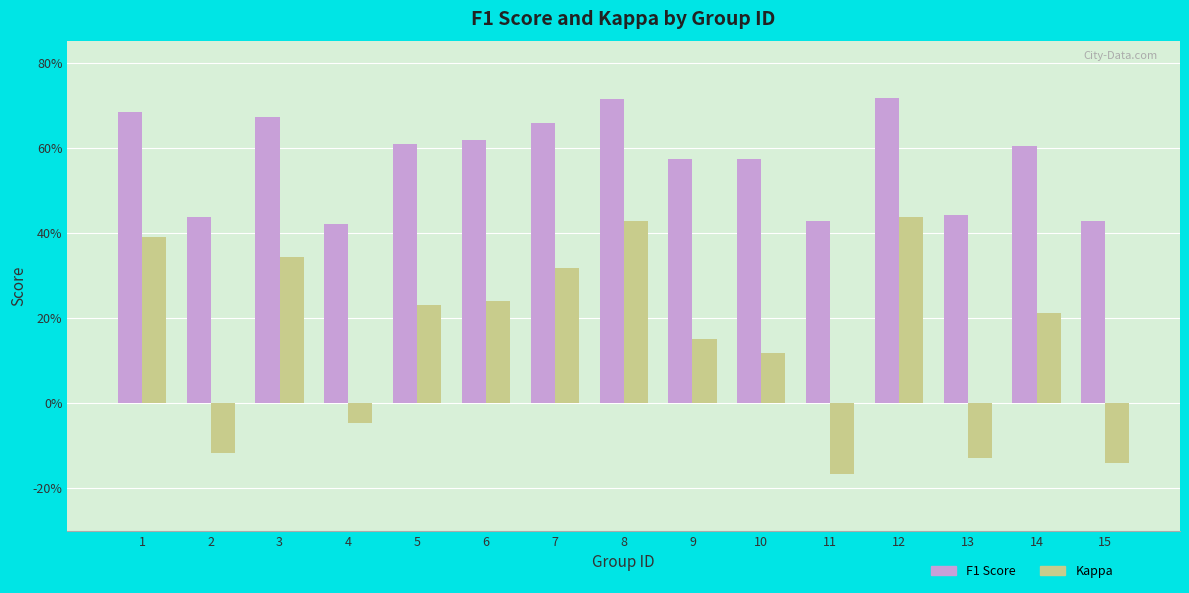

What are all the series names shown in the legend?

F1 Score, Kappa